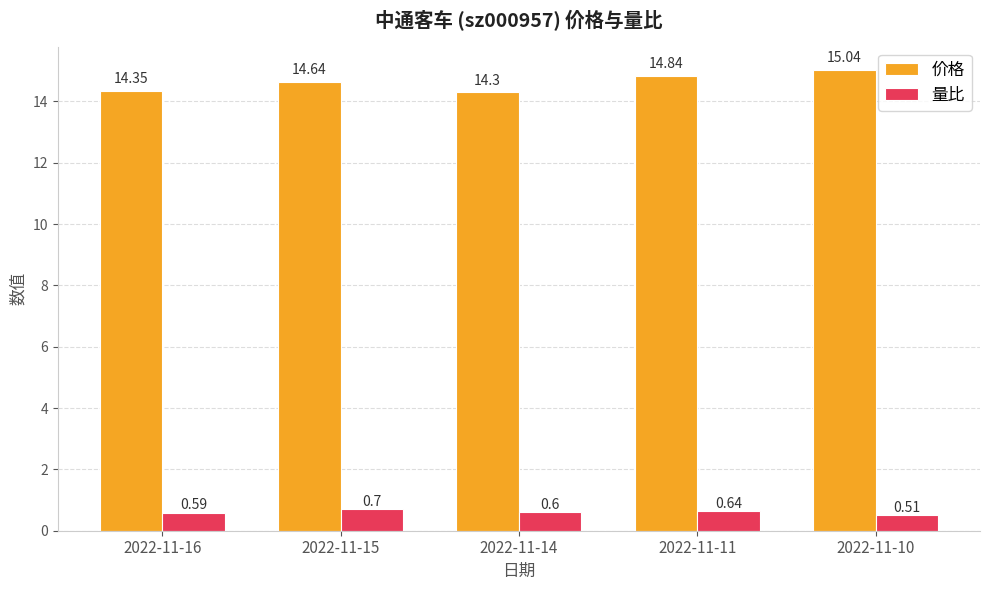

Is it true that 价格 equals 14.3 at 2022-11-16?

True